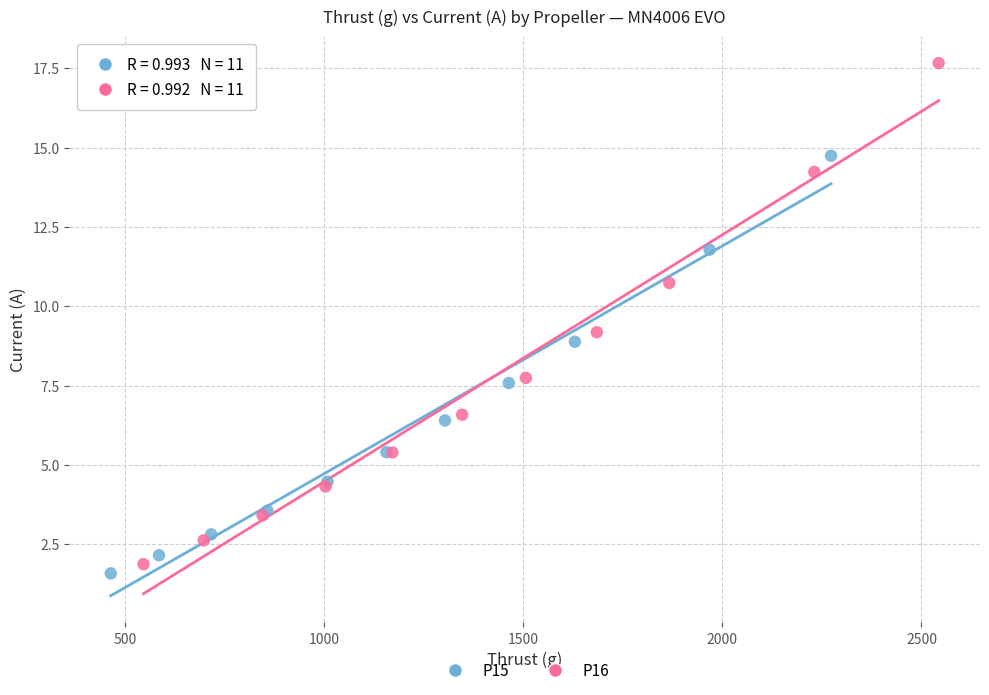

Which series reaches the maximum Y coordinate?

P16